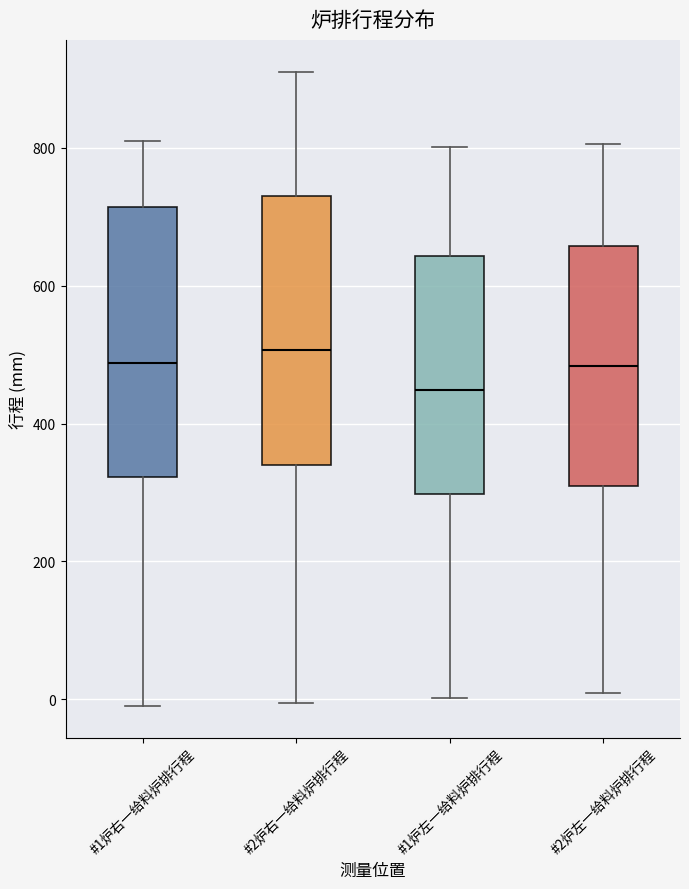

Where is the lower edge of the box for #2炉右一给料炉排行程 on the y-axis? The values are not printed on the chart, so give them approximately, as read against the axis.

340